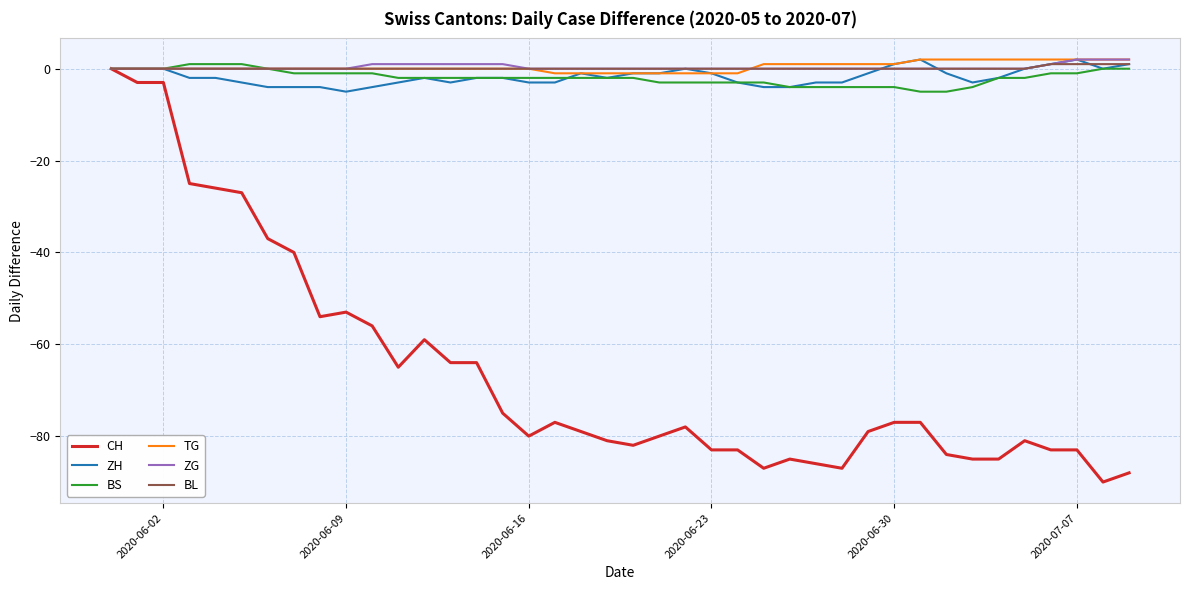

What is the smallest value displayed?

-90